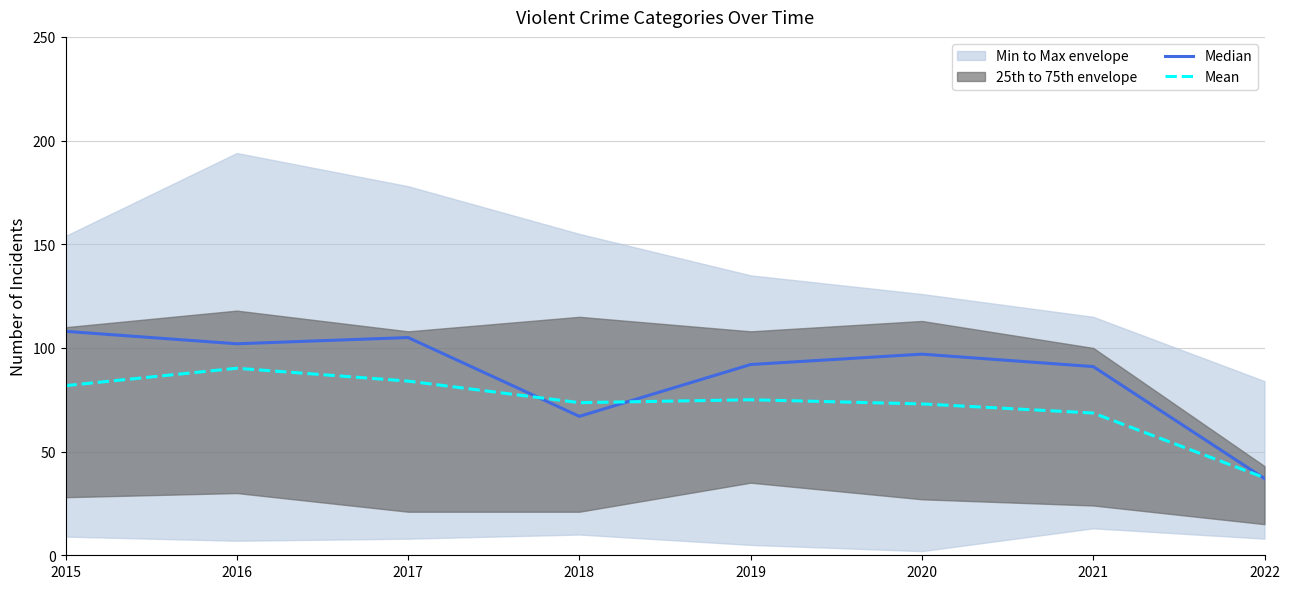

Rank the series by their maximum value, from lowest to highest.

Mean, Median